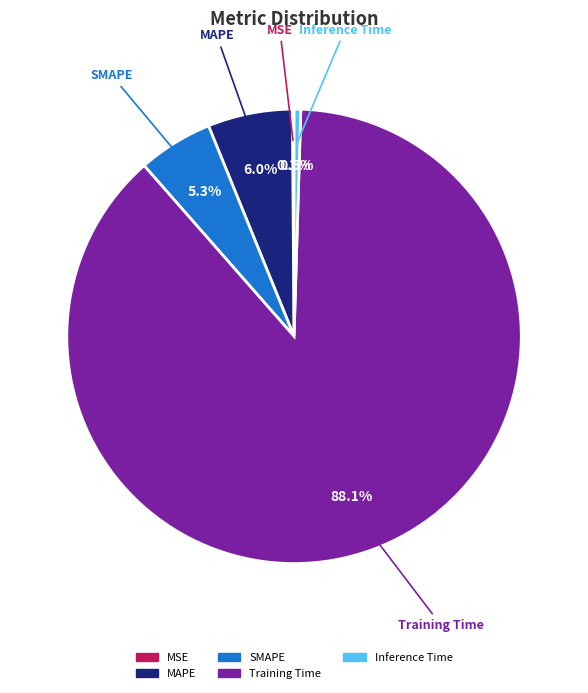

Is SMAPE the majority of the pie?

No